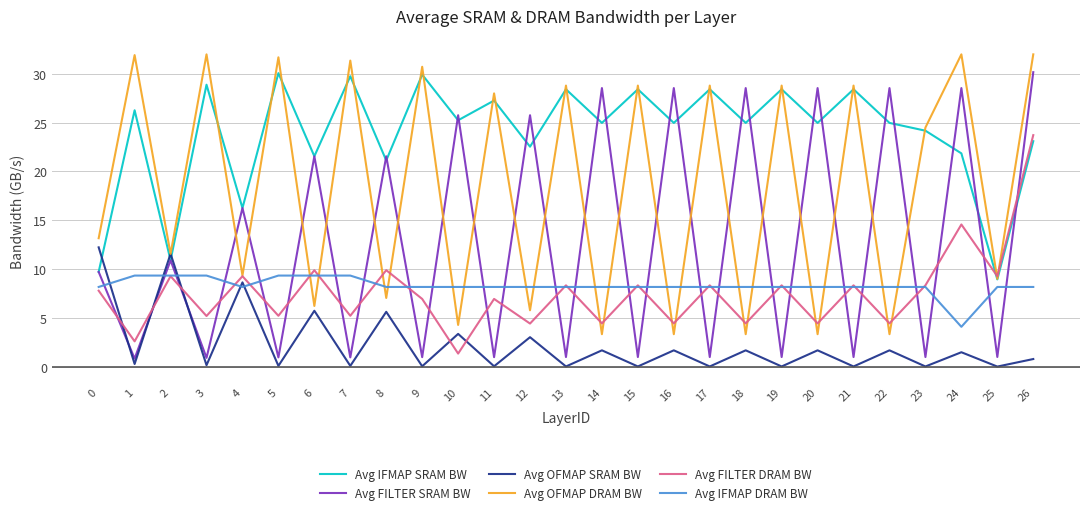

Is this an area chart (filled region under the line)?

No